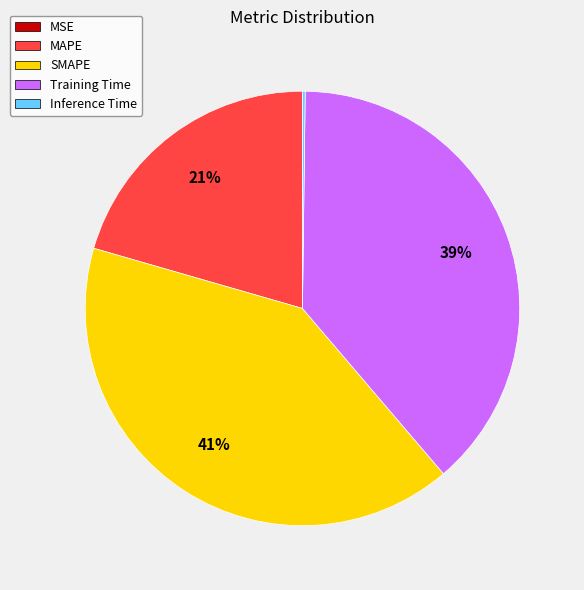

To the nearest percent, what is the average slice percentage?

20%